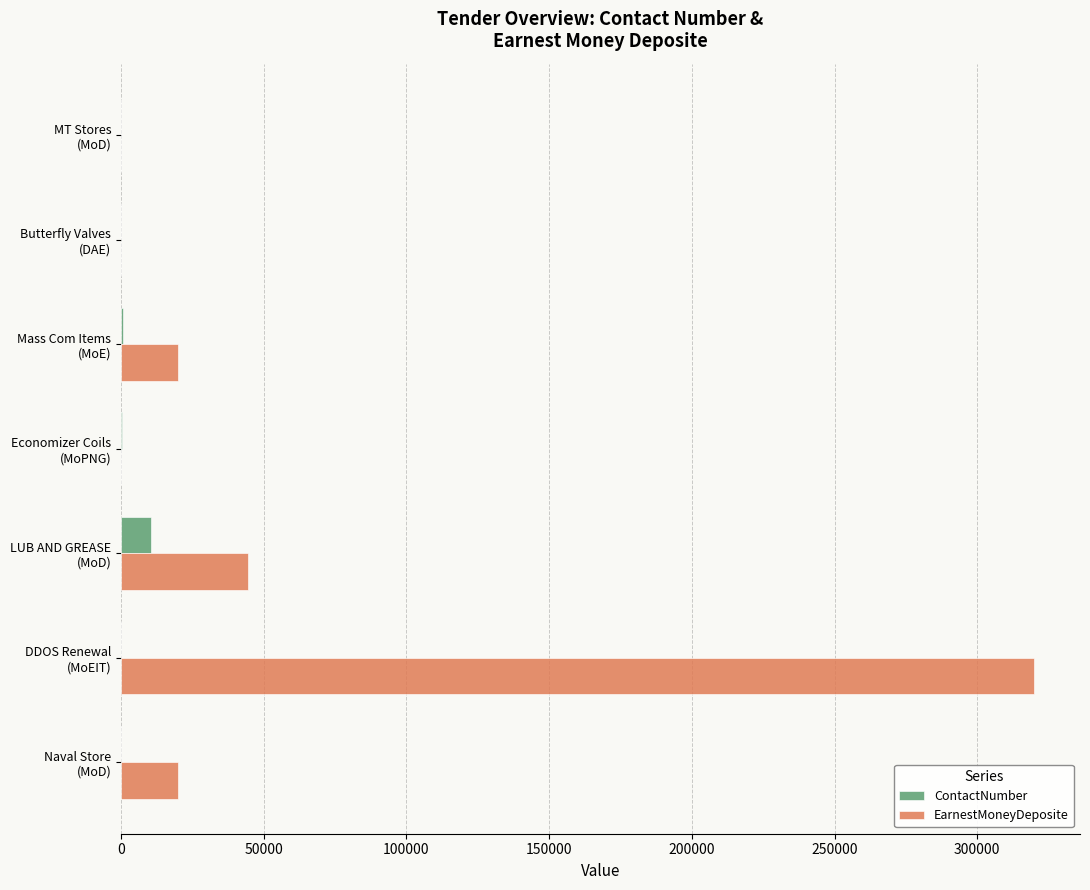

What is the maximum value shown in the chart?

320000